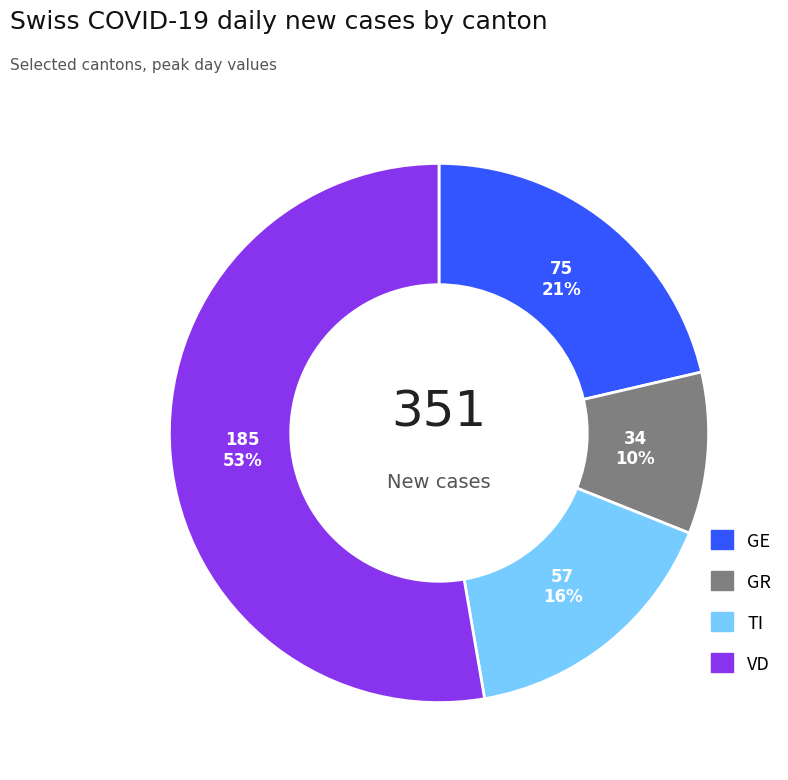

What is the smallest slice in the pie chart?

GR